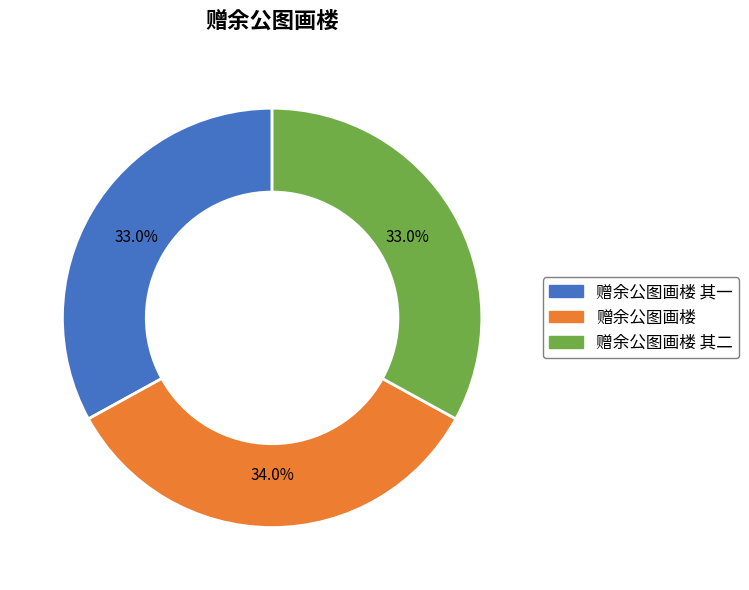

Is 赠余公图画楼 其一 the majority of the pie?

No